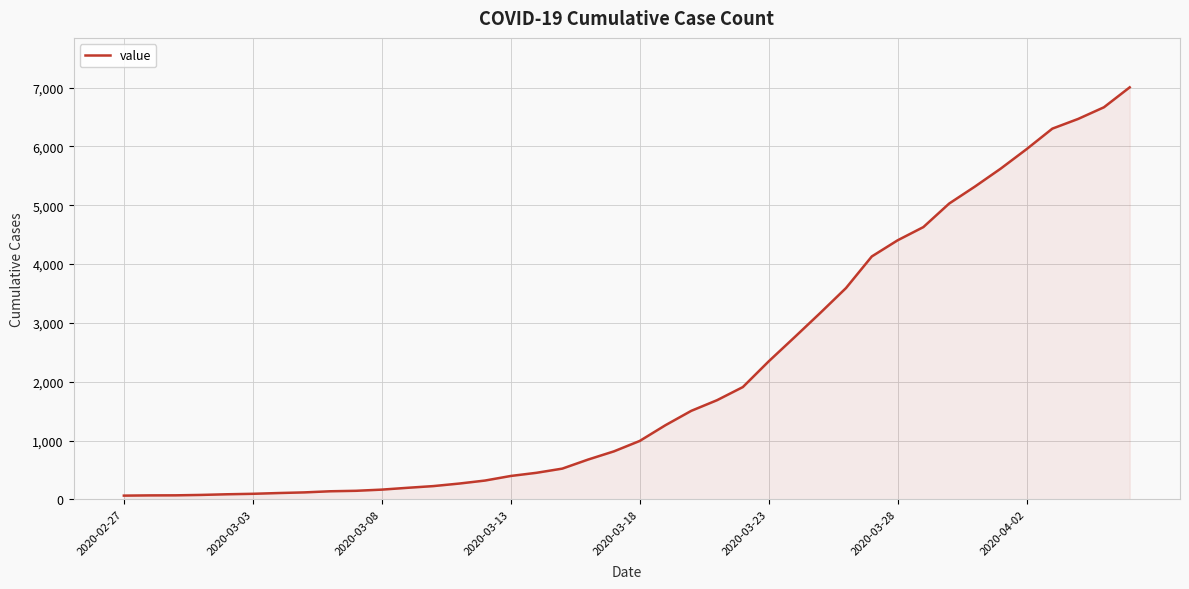

What is the maximum value shown in the chart?

7003